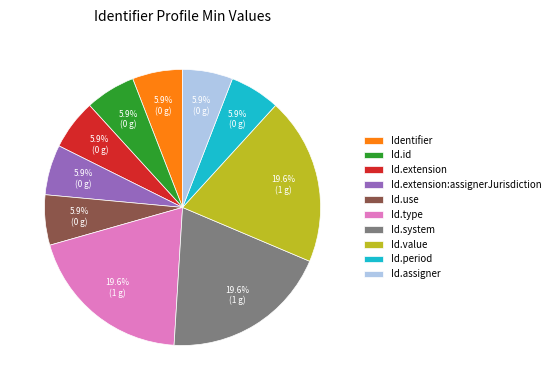

Is there any slice that represents more than half of the pie?

No